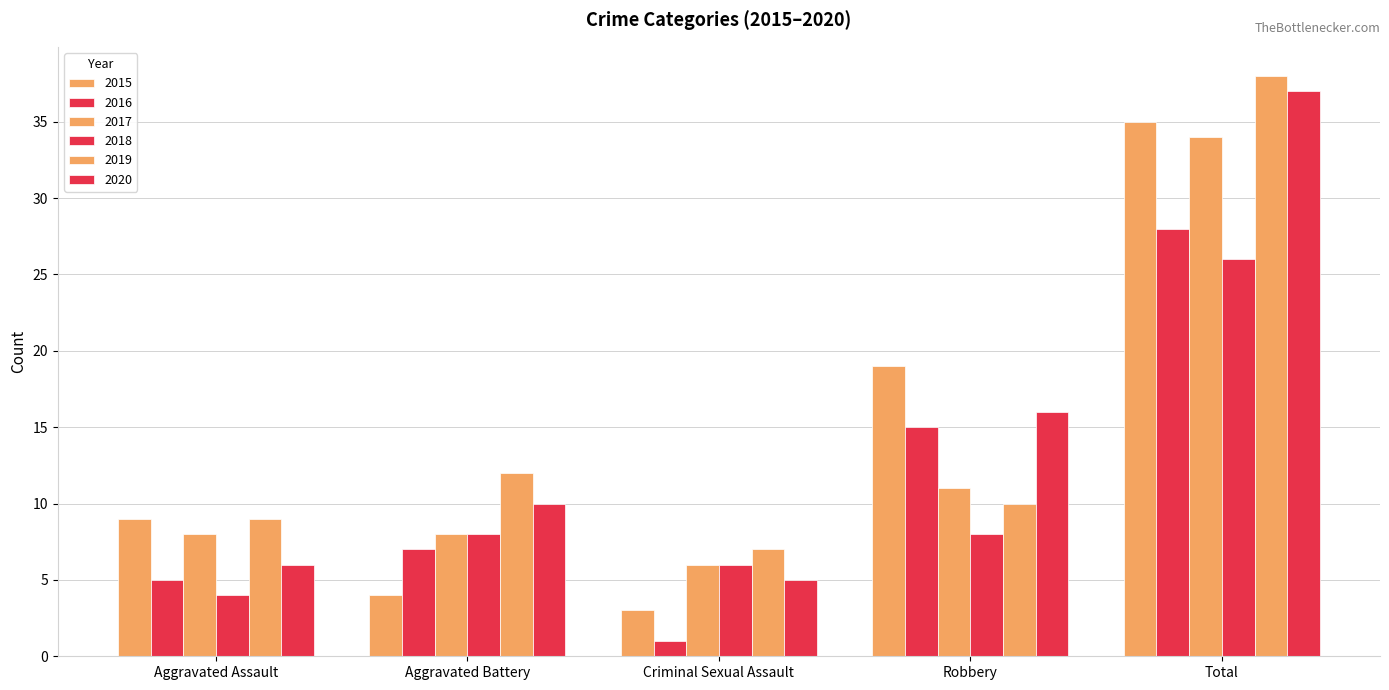

Reading right to left, what are all the values shown in this chart?

2015: 35	19	3	4	9
2016: 28	15	1	7	5
2017: 34	11	6	8	8
2018: 26	8	6	8	4
2019: 38	10	7	12	9
2020: 37	16	5	10	6